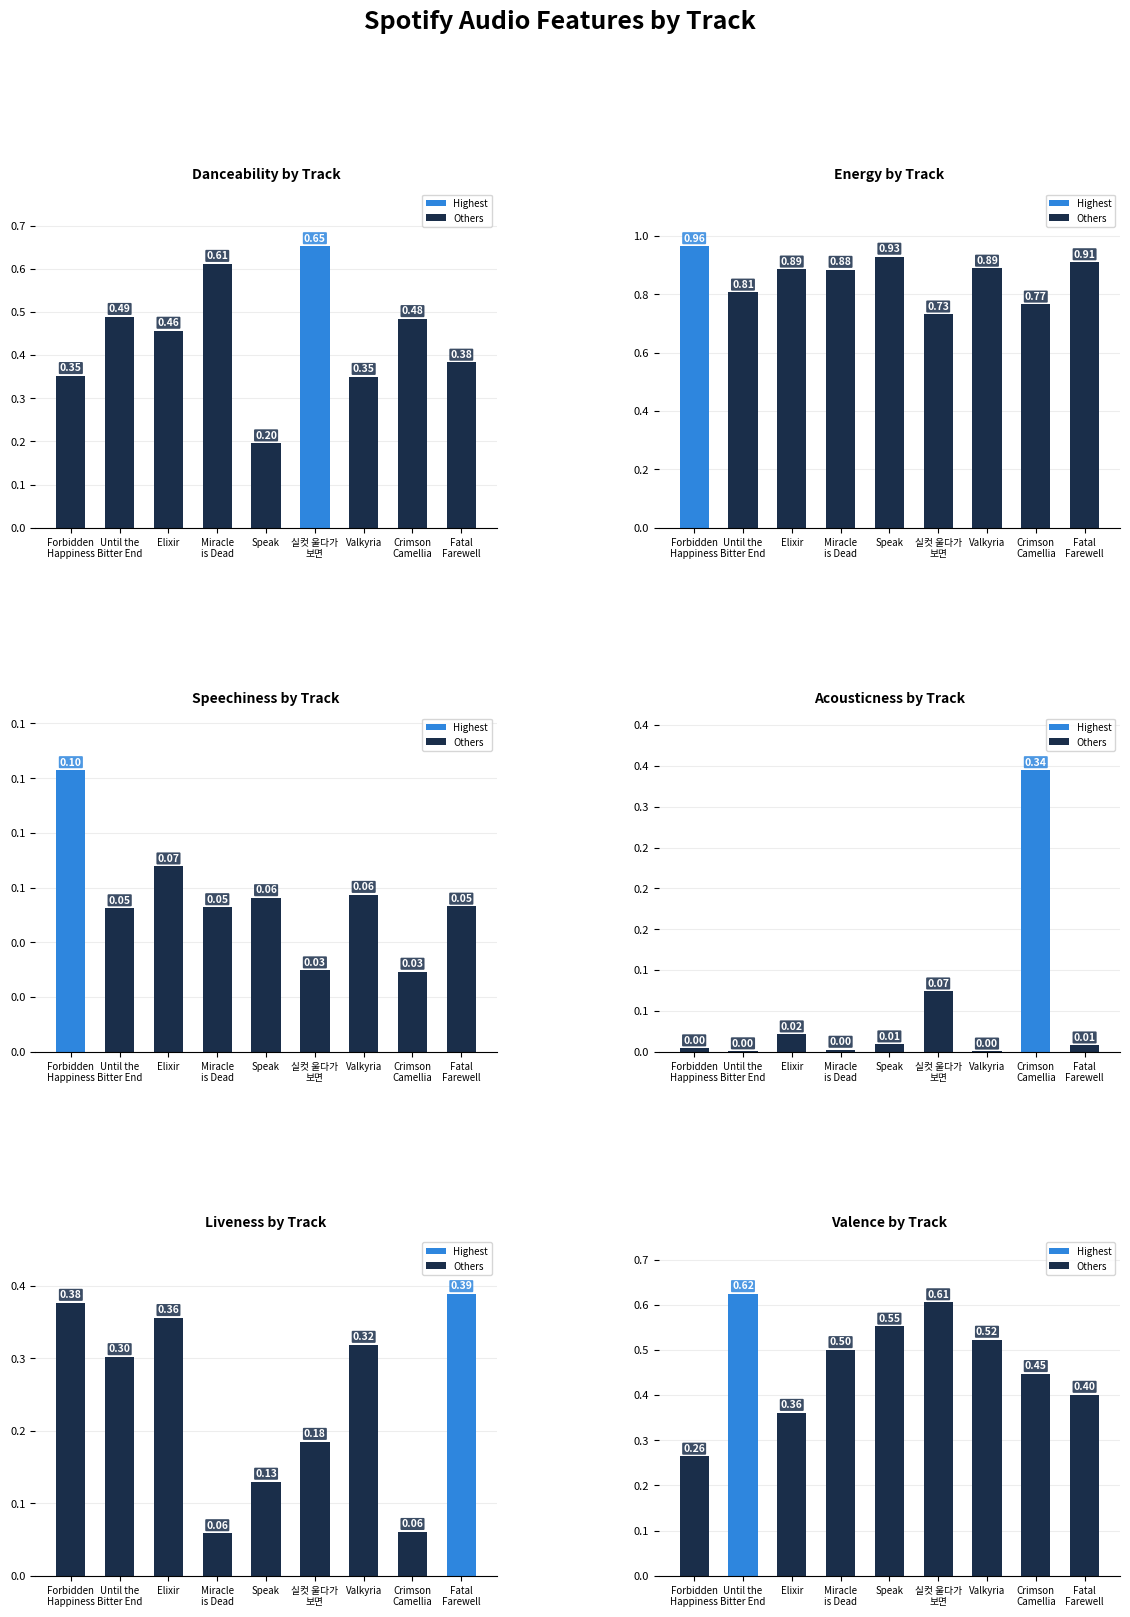

Does the chart contain stacked bars?

No